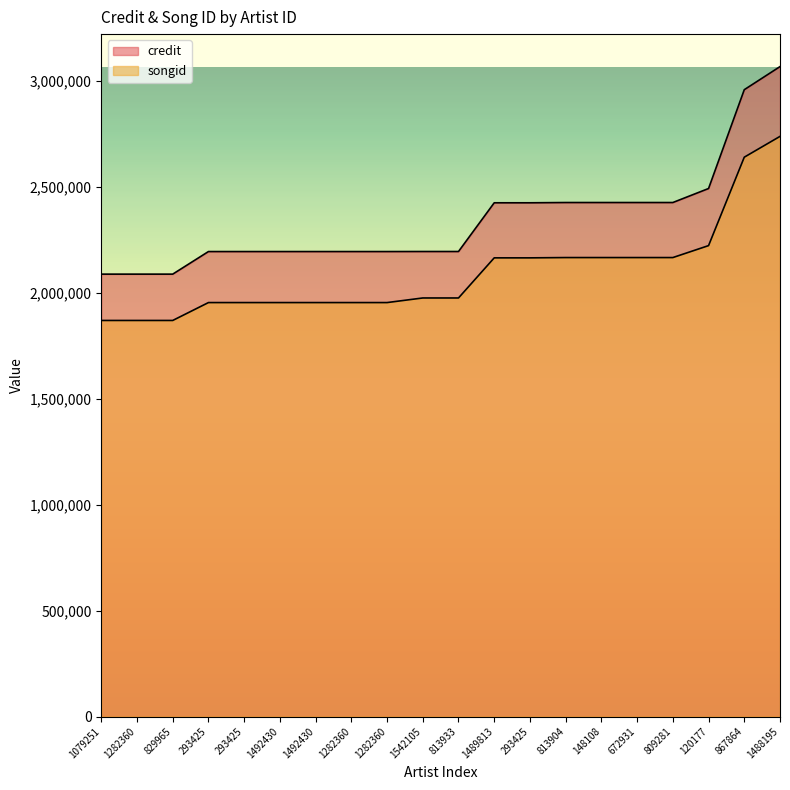

The credit series shows 2194867 at 293425. True or false?

True